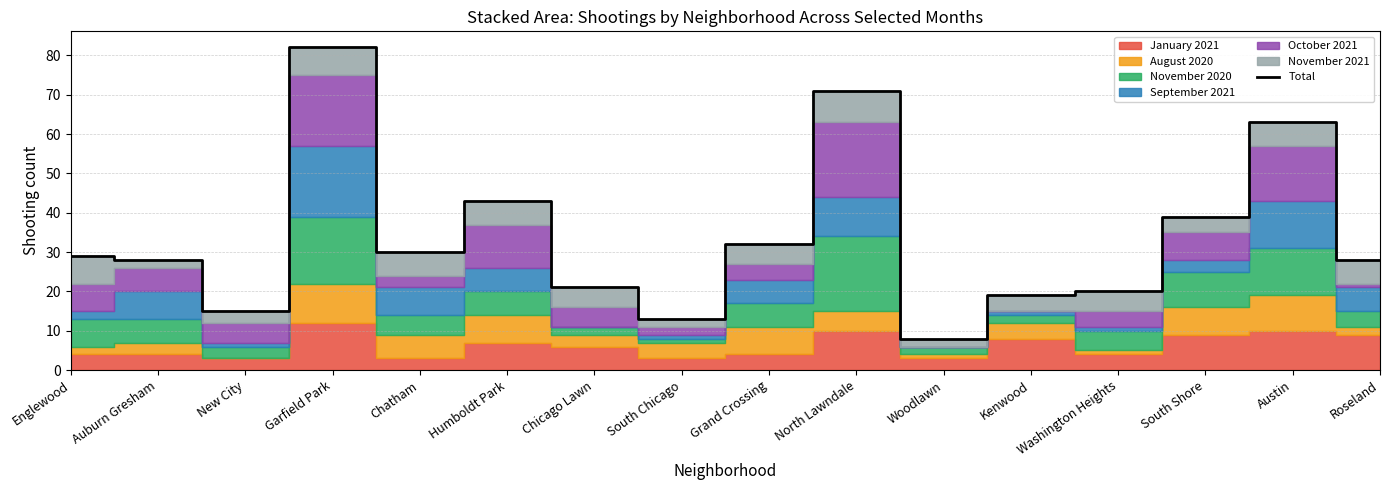

What is the difference between the values at Grand Crossing and Kenwood?

13